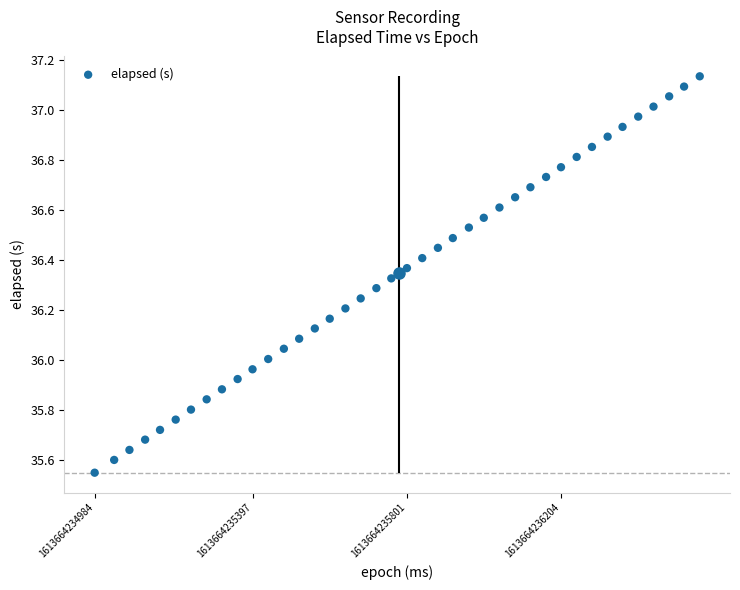

What is the range of Y values (max minus min)?

1.6